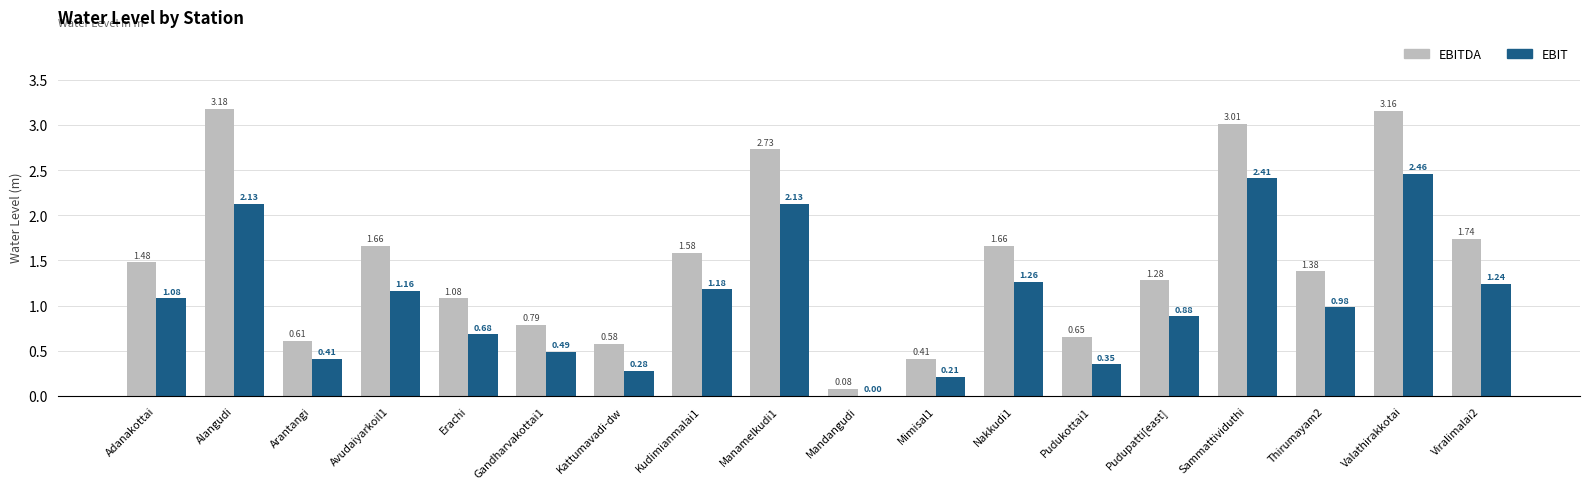

What is the sum of the EBITDA values at Erachi and Alangudi?

4.3